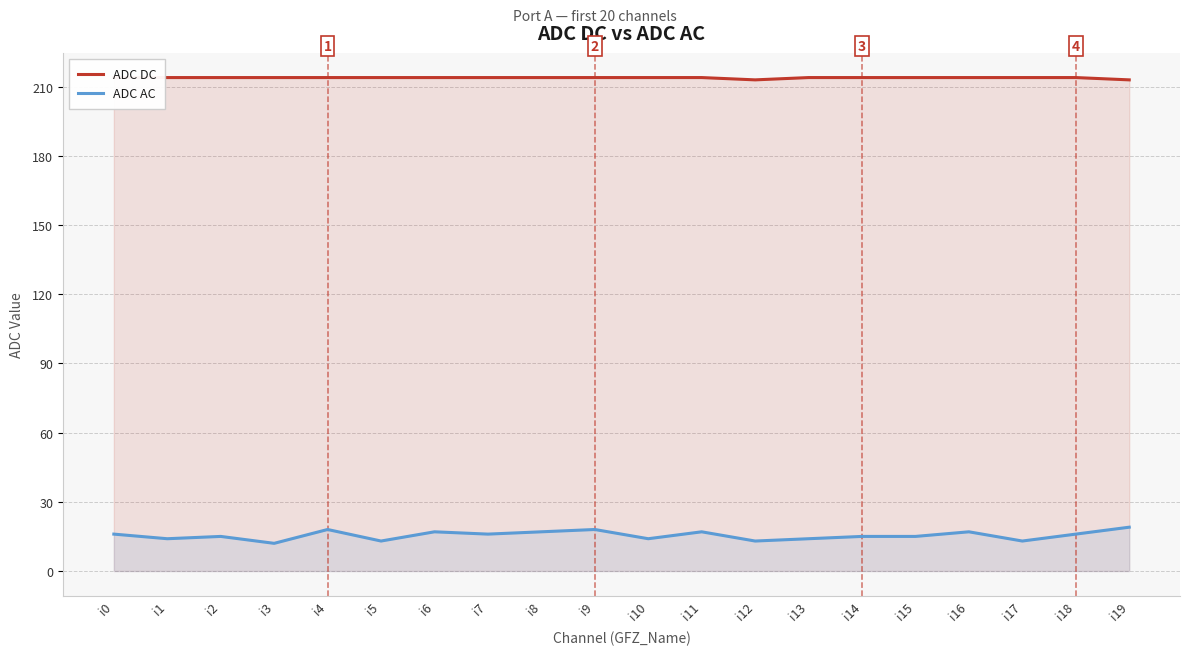

What is the value of the ADC AC point at the 2nd from the left?

14